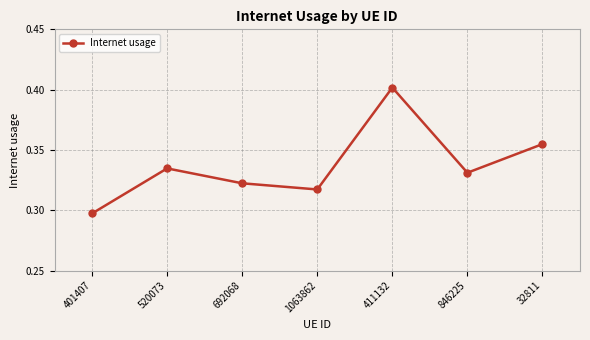

How many points are higher than both their immediate neighbors (excluding endpoints)?

2